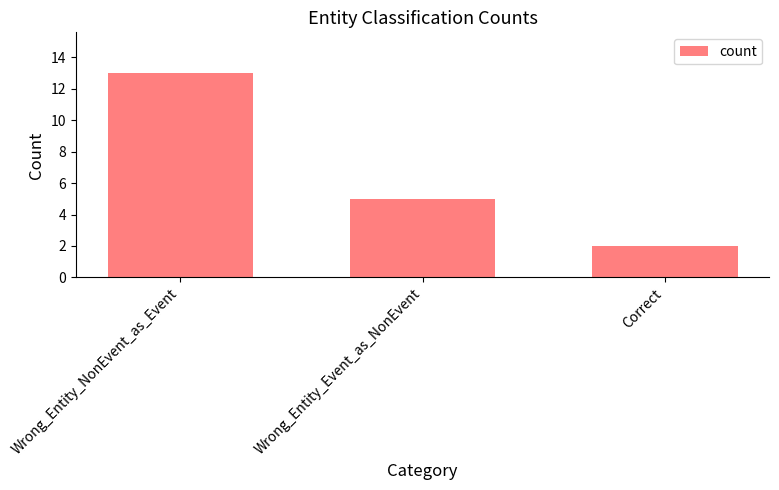

True or false: the data shows 3 at Correct.

False